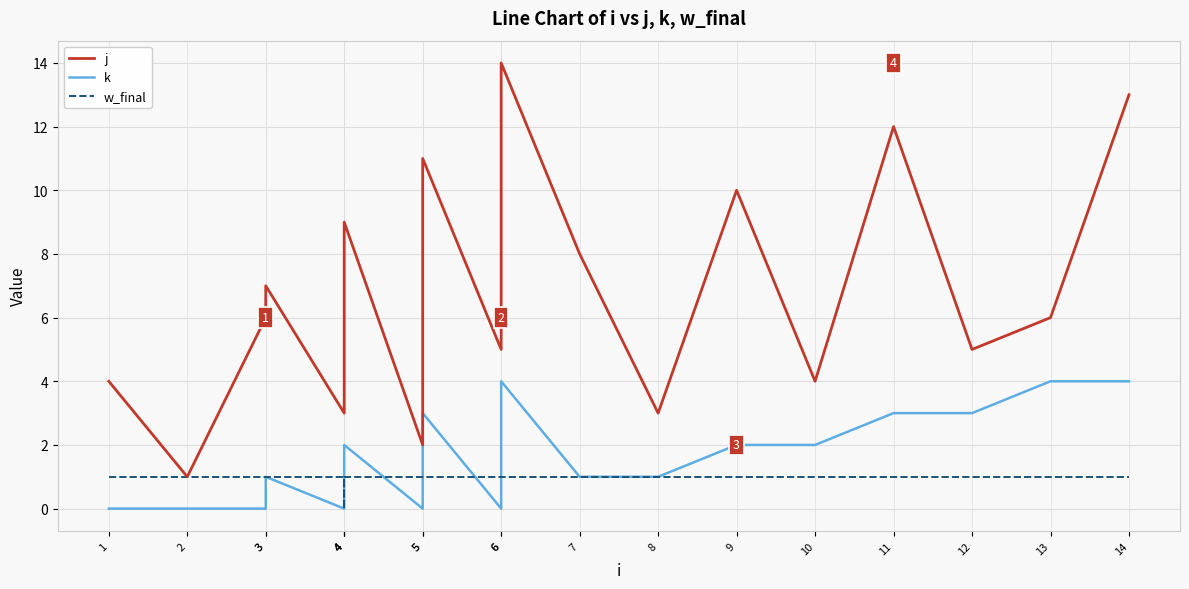

Where is the first local maximum for j?

3